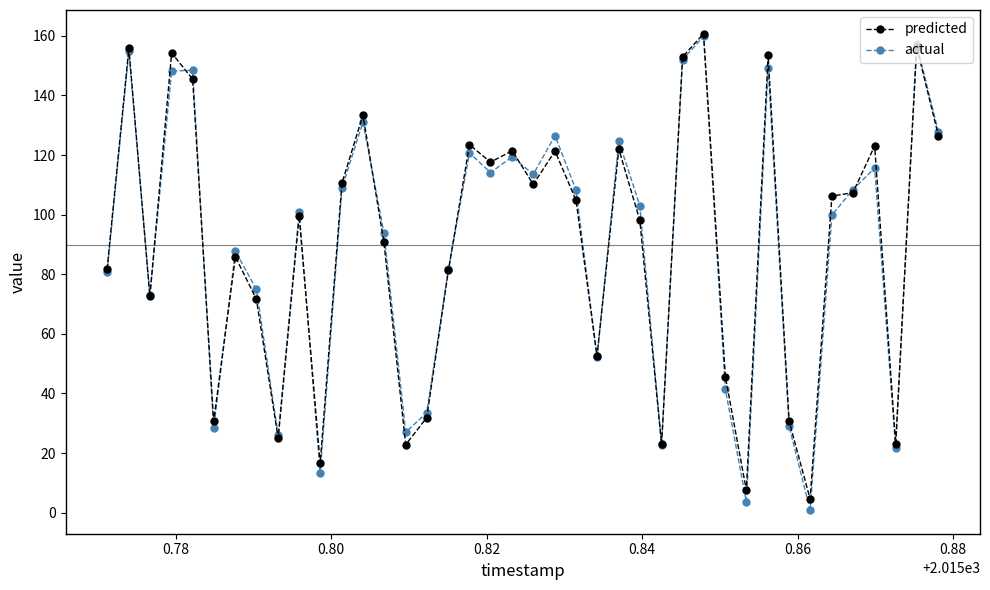

How many interior local valleys does the actual series have?

12